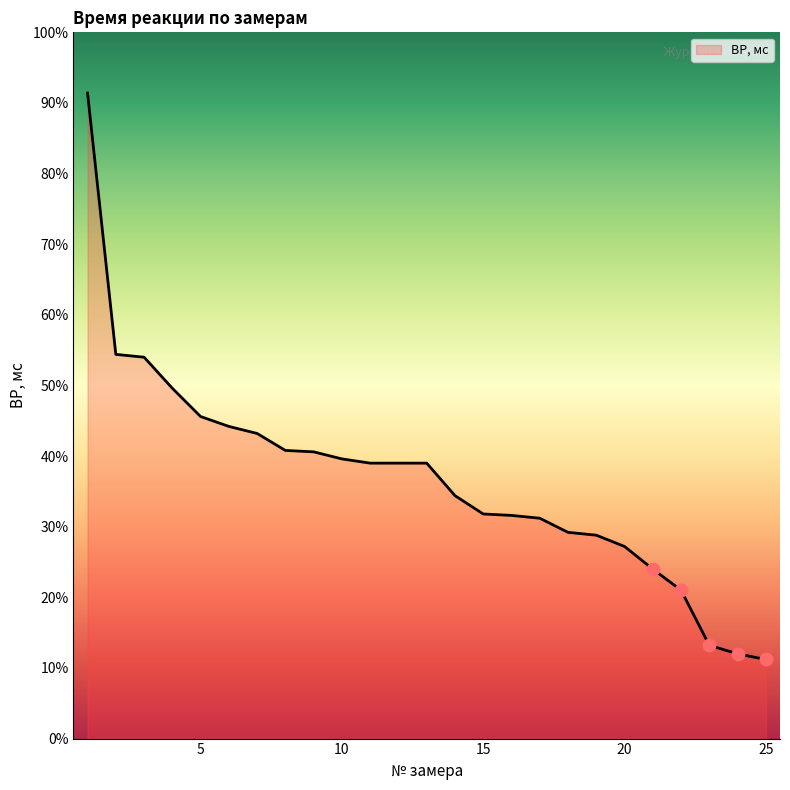

Is this an area chart (filled region under the line)?

Yes